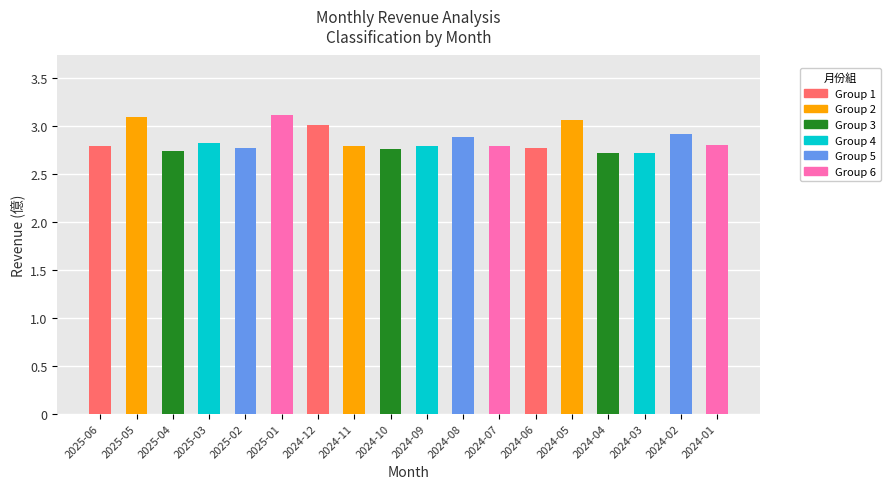

The value at 2024-10 is 3.6. True or false?

False